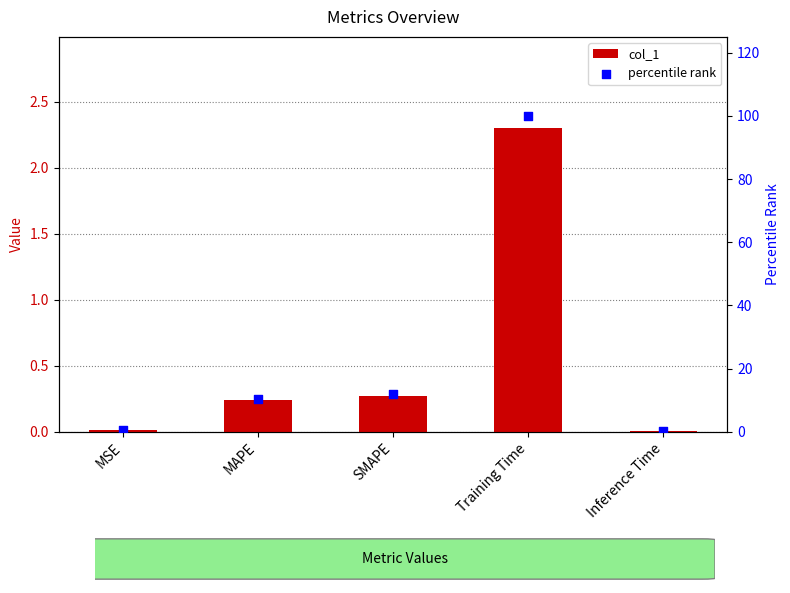

What are all the series names shown in the legend?

col_1, percentile rank